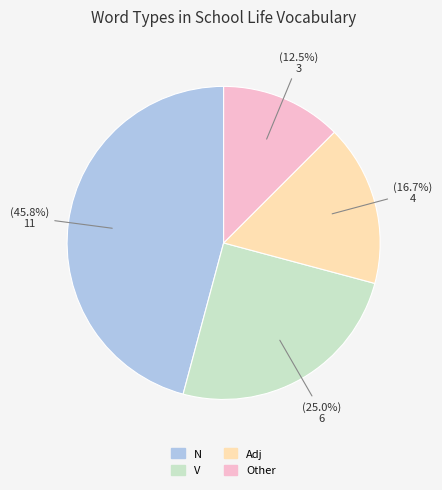

Does Other represent more than half of the total?

No